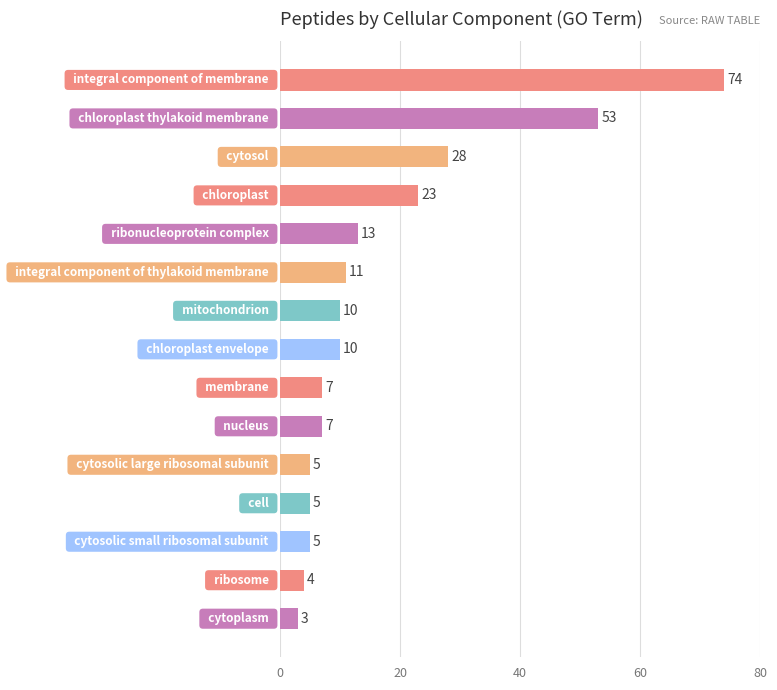

What is the smallest value displayed?

3